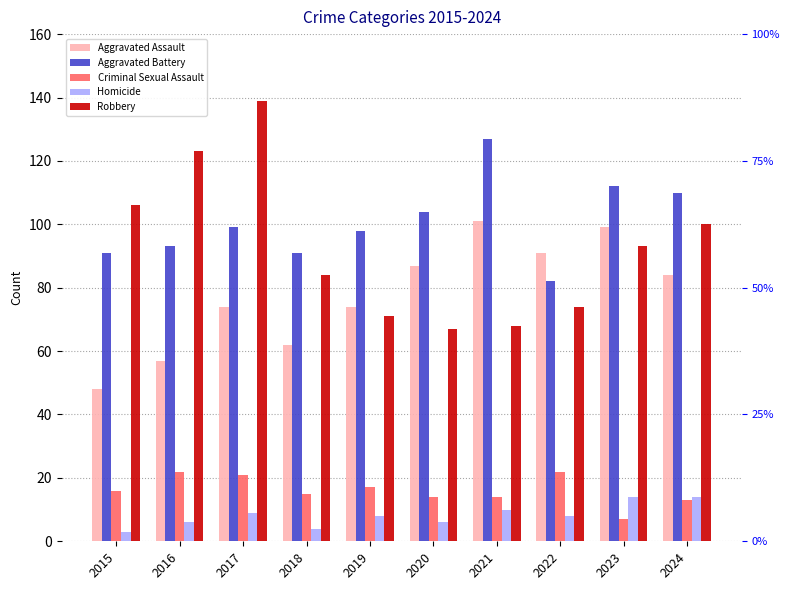

The Robbery series shows 67 at 2020. True or false?

True